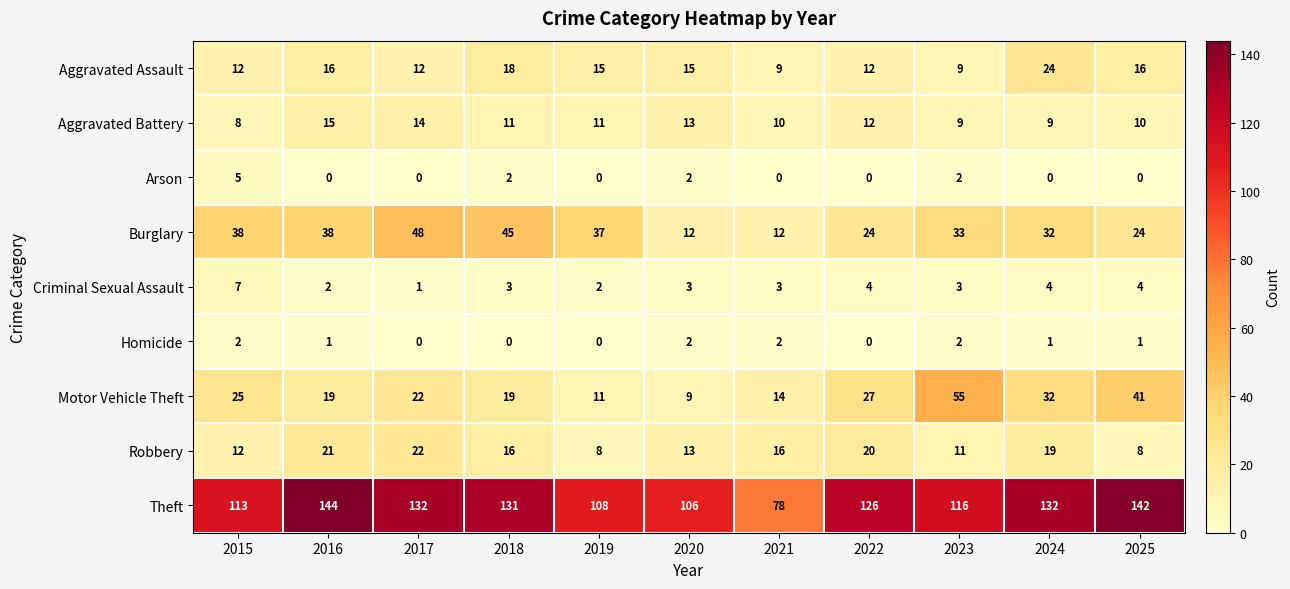

How many values in the Aggravated Battery series are below 11?

5